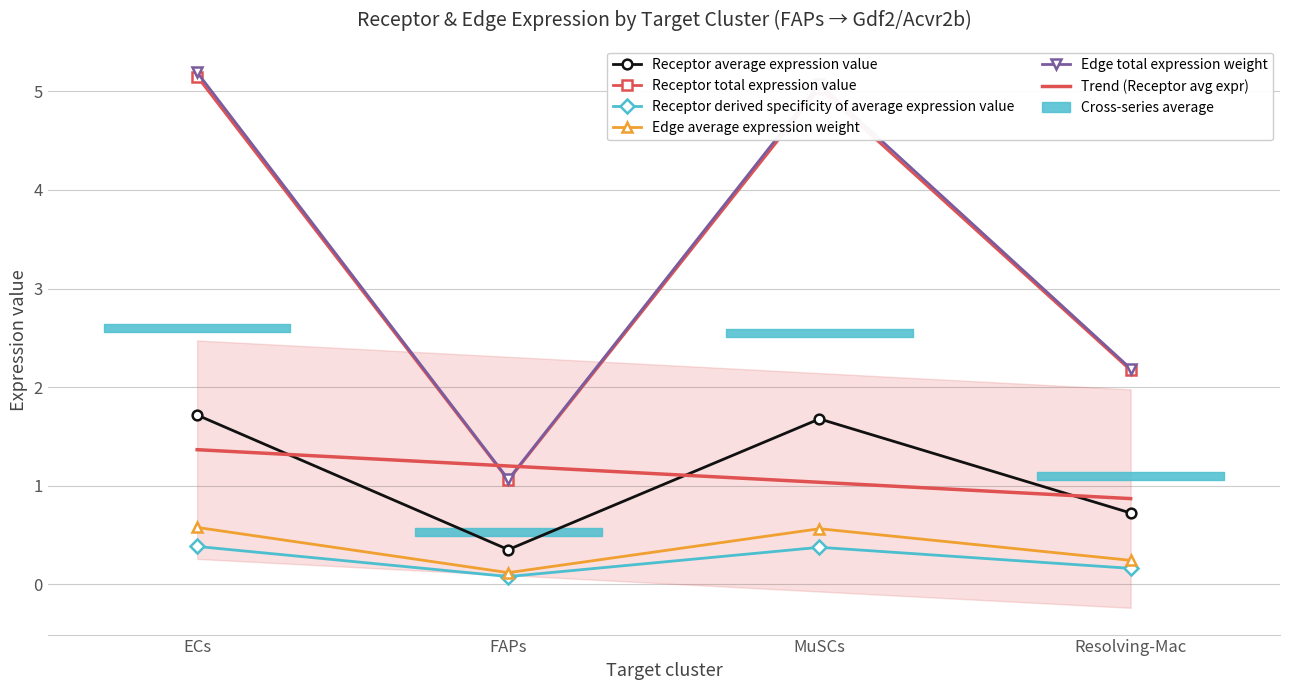

What is the difference between the maximum and minimum values in the Receptor total expression value series?

4.1